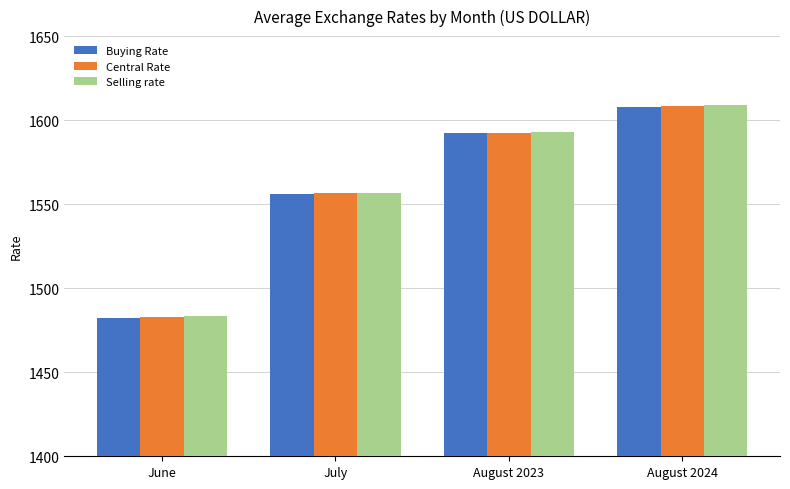

What is the total value across all series at July?

4669.2